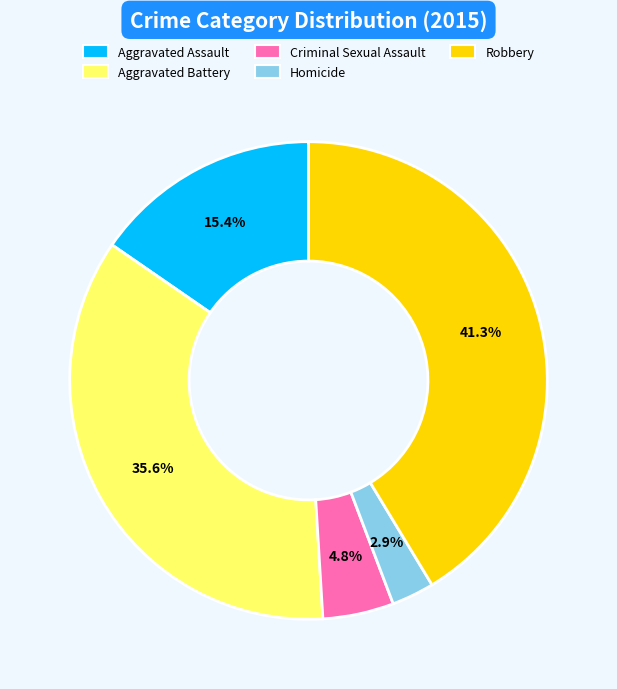

The Aggravated Assault slice represents 15% of the pie. True or false?

True